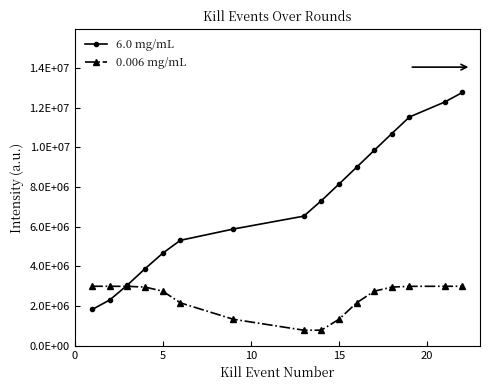

What are all the series names shown in the legend?

6.0 mg/mL, 0.006 mg/mL